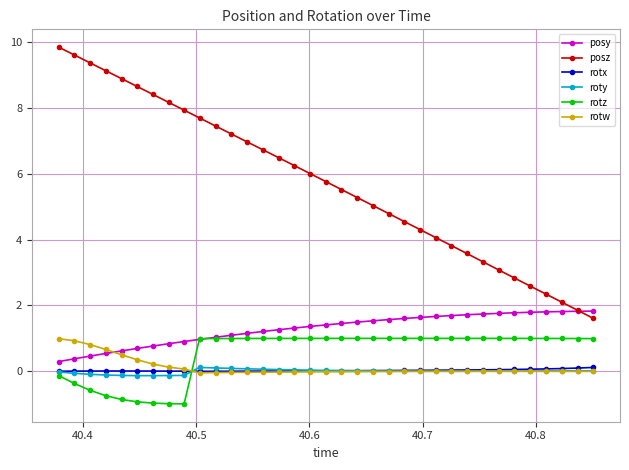

What are all the series names shown in the legend?

posy, posz, rotx, roty, rotz, rotw